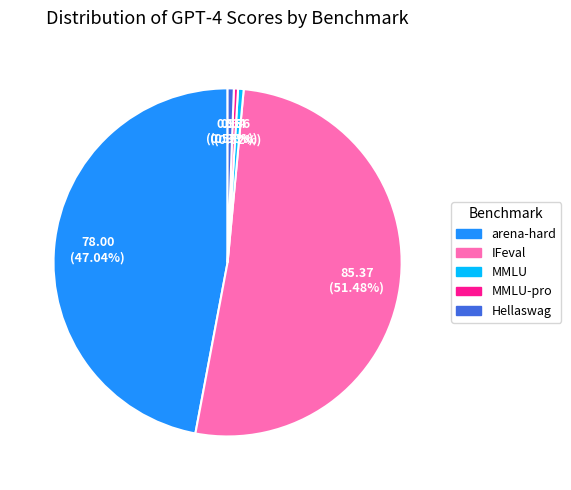

Does any single category account for the majority?

Yes